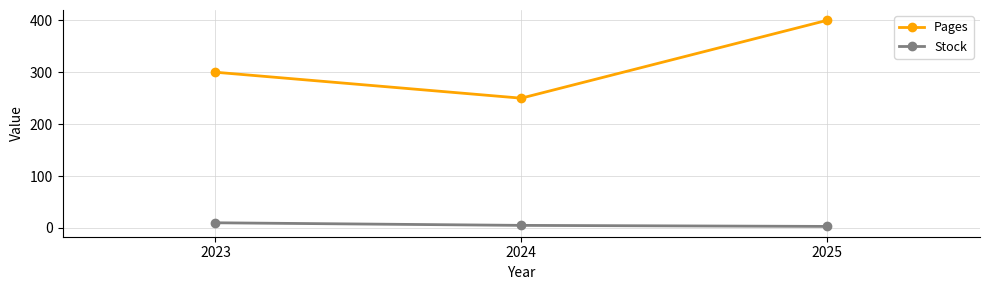

List the series in order of their overall mean, highest first.

Pages, Stock